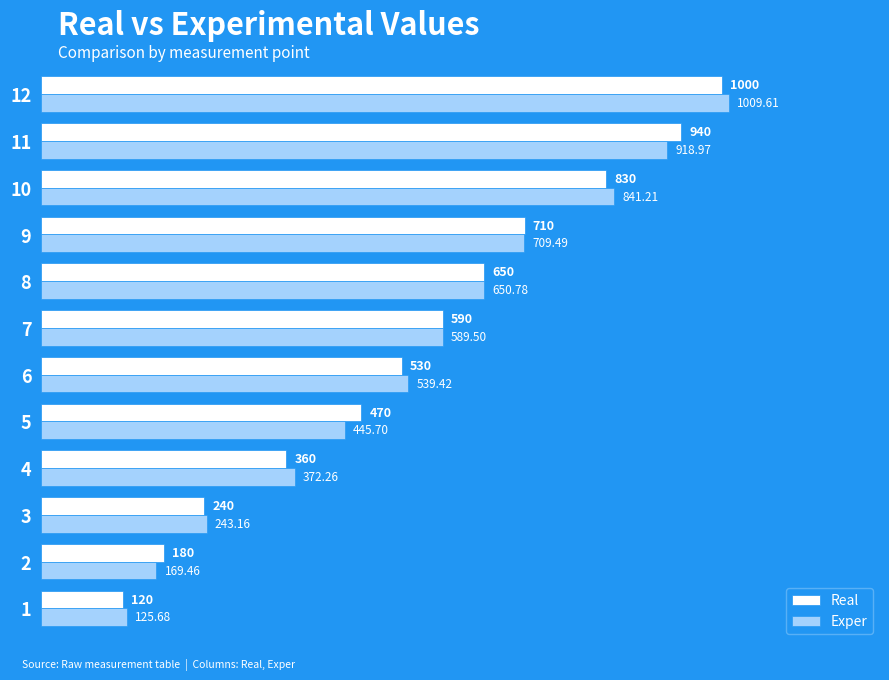

At which category is the sum across all series the highest?

12